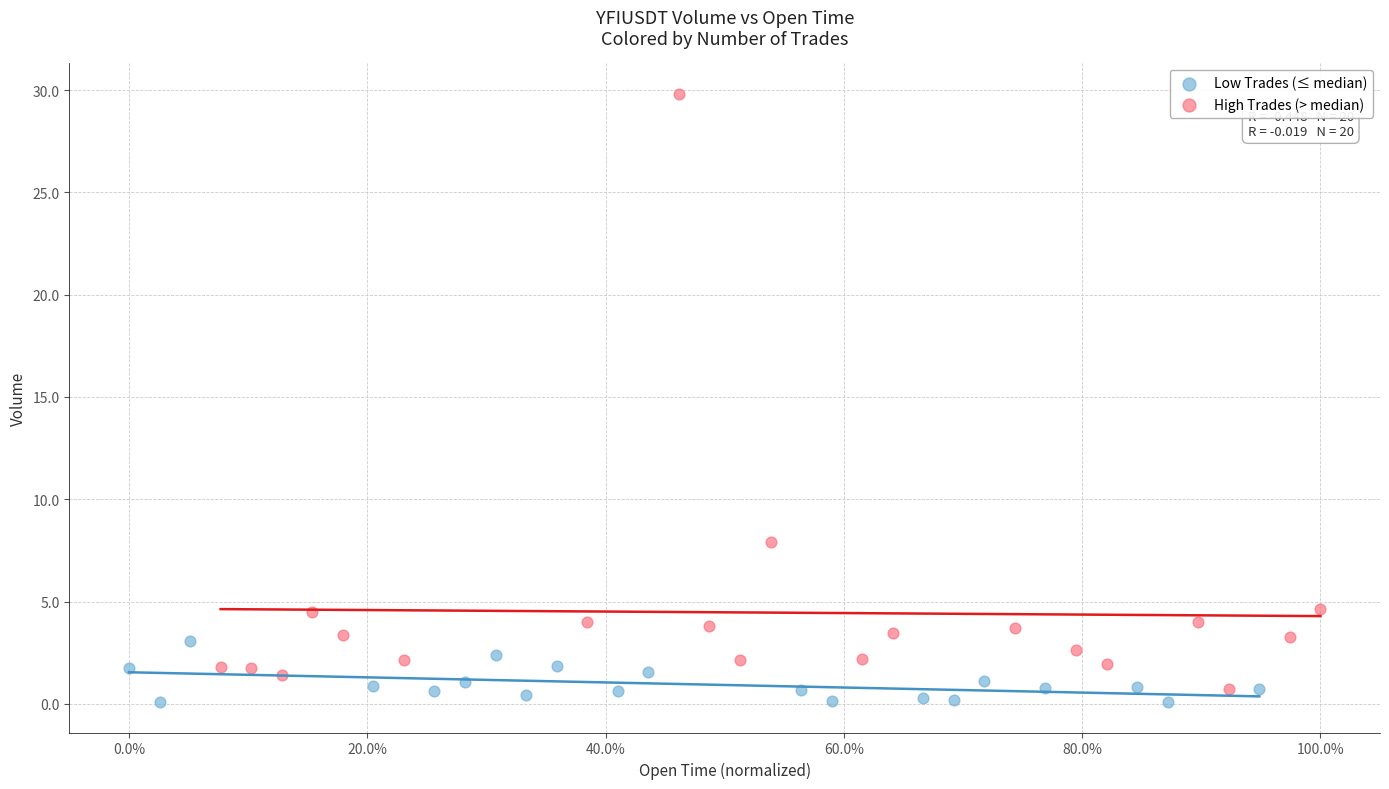

Which series has the largest Y range (max minus min)?

High Trades (> median)